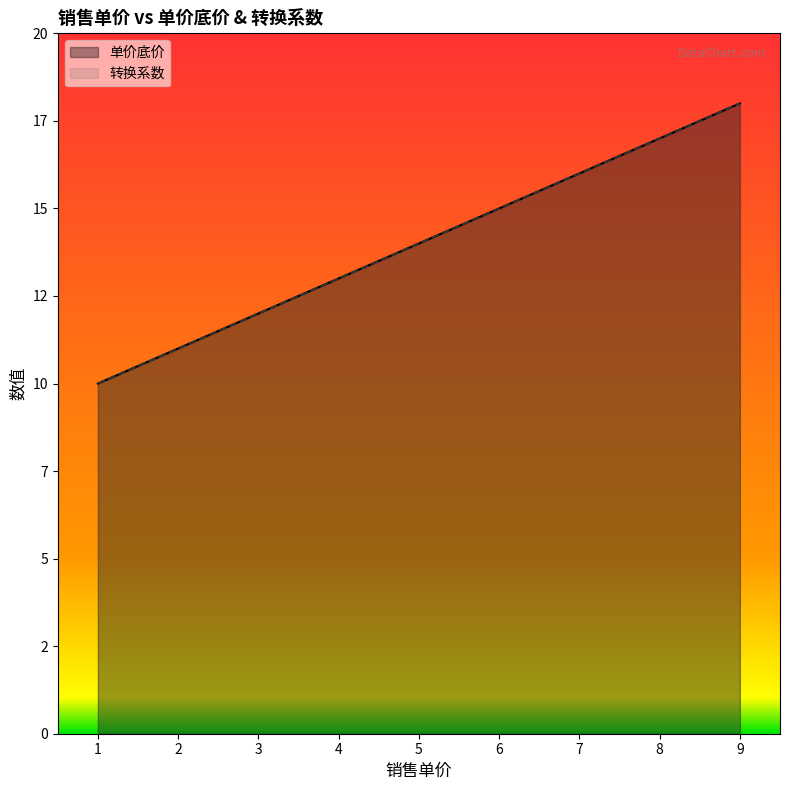

What is the value of the 转换系数 point at the 9th from the left?

18